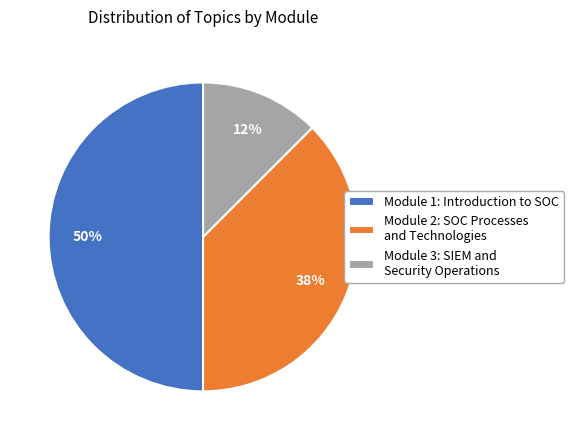

Which slice is the smallest?

Module 3: SIEM and Security Operations